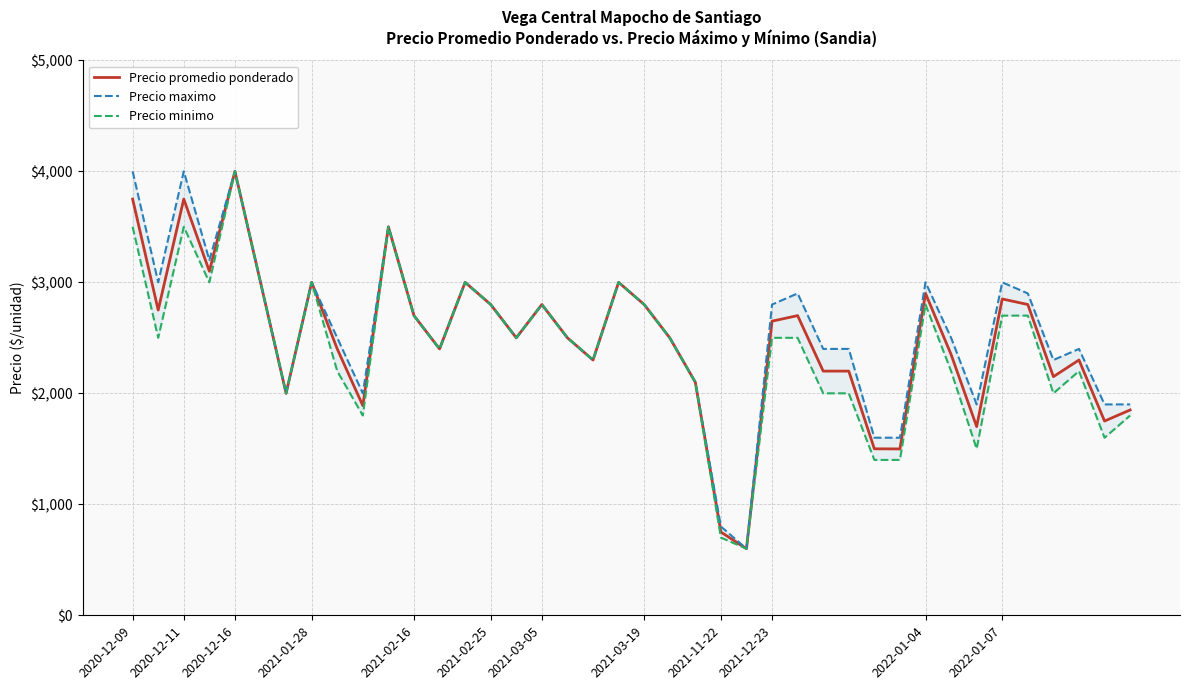

True or false: Precio minimo and Precio promedio ponderado intersect in this chart.

False